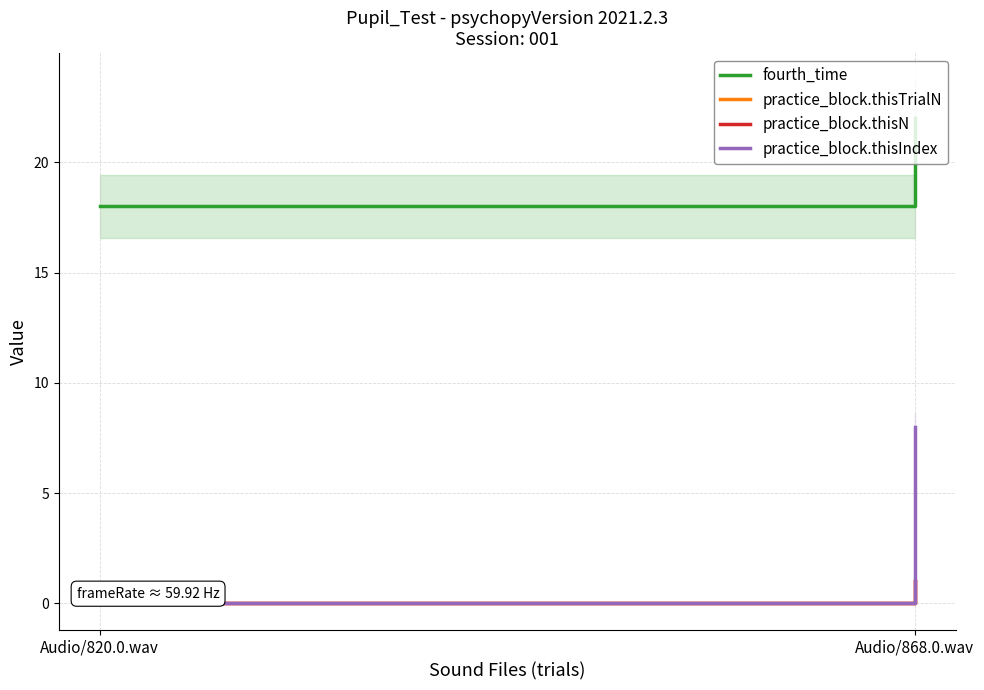

Which series has the largest range (max minus min)?

practice_block.thisIndex